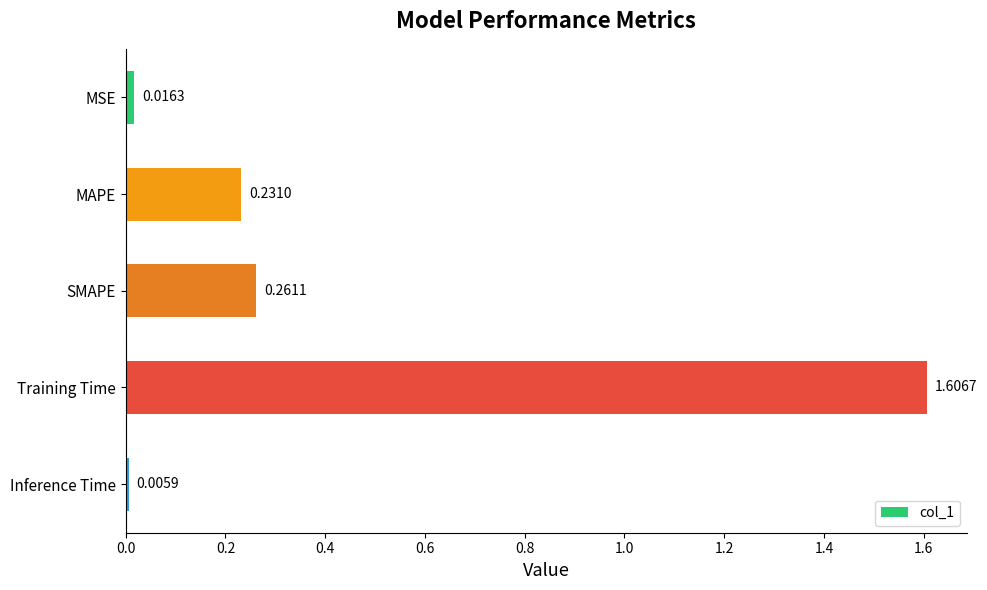

Which has a higher value, MAPE or Inference Time?

MAPE